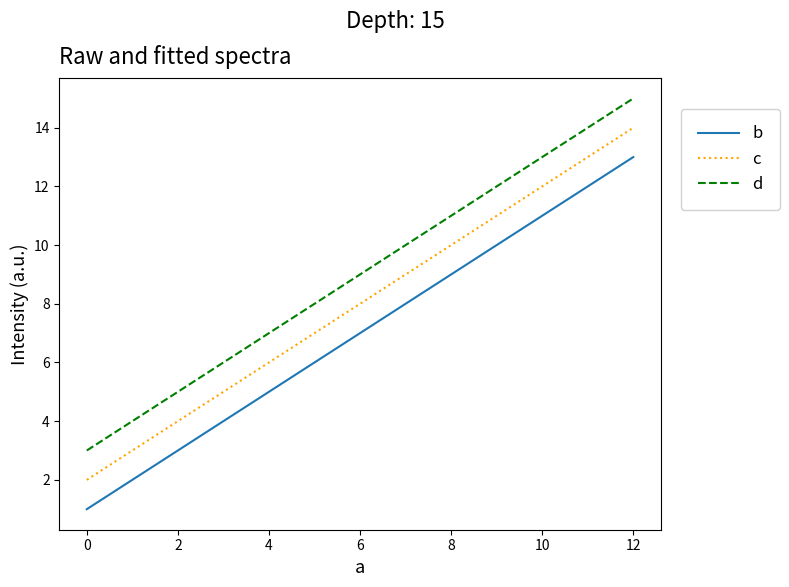

At which label does c reach its minimum?

0